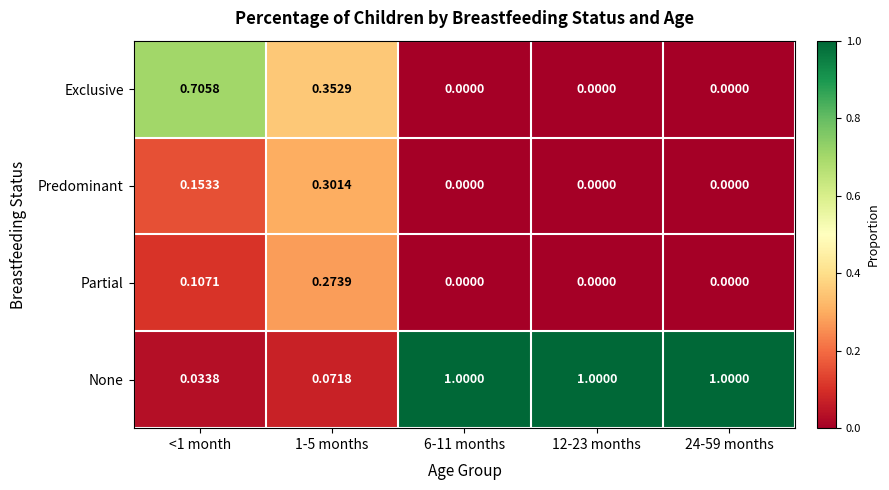

Count the number of categories in the chart.

5